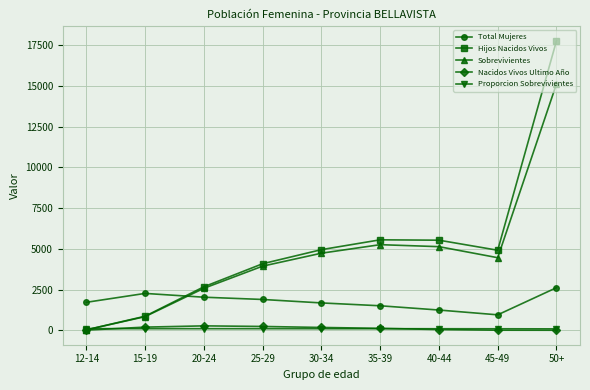

At how many categories does at least one series exceed 6434?

1